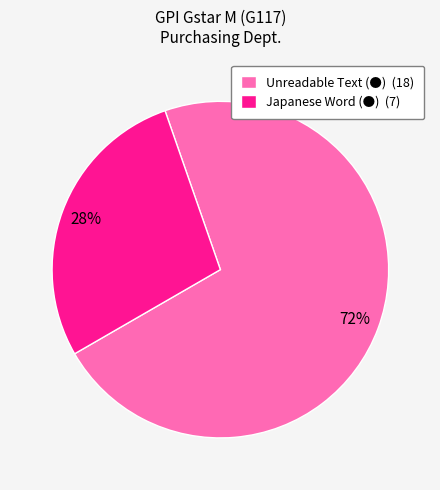

True or false: Unreadable Text (●) accounts for 83% of the total.

False